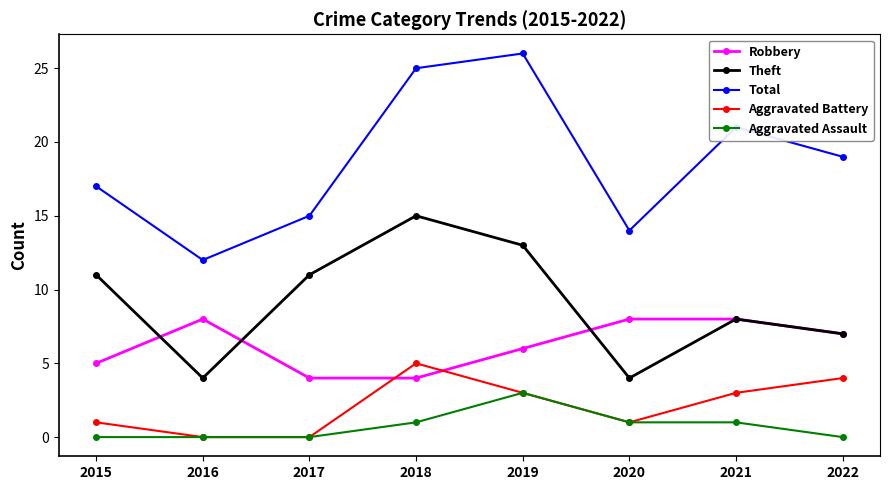

At which category does Total reach its first local peak?

2019